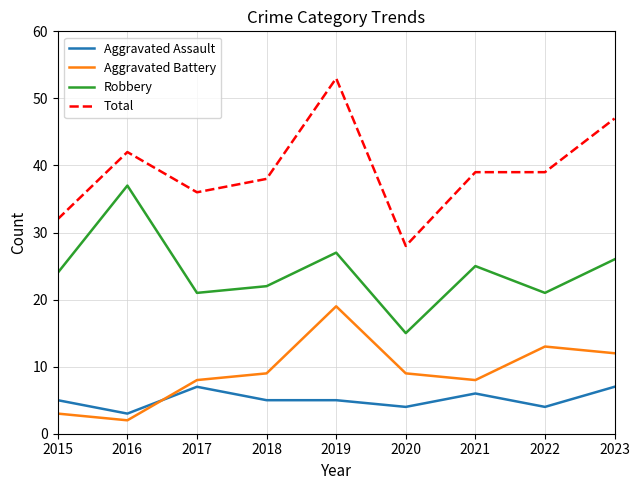

Read the Aggravated Assault value at 2023.

7